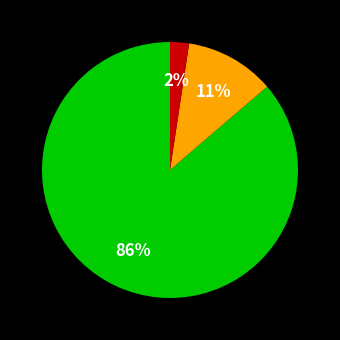

To the nearest percent, what is the average slice percentage?

33%